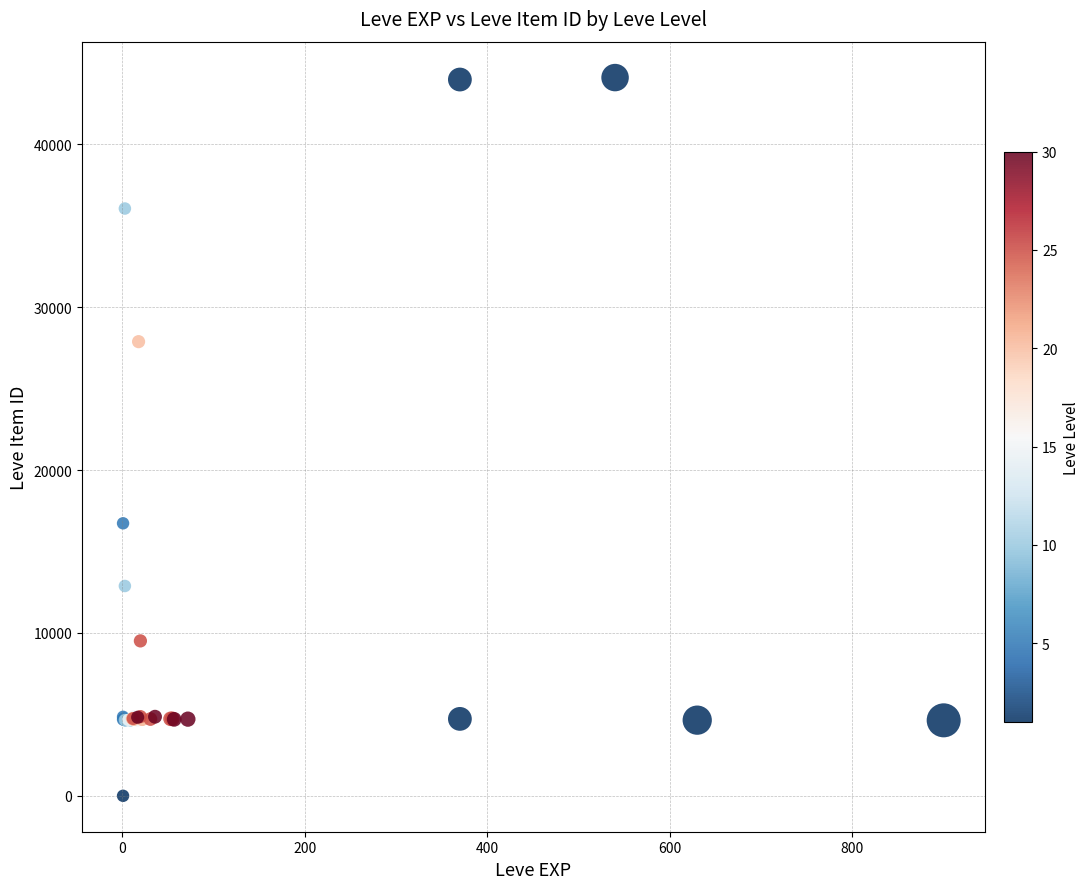

What Y value in the scatter plot is closest to 22050?

16734